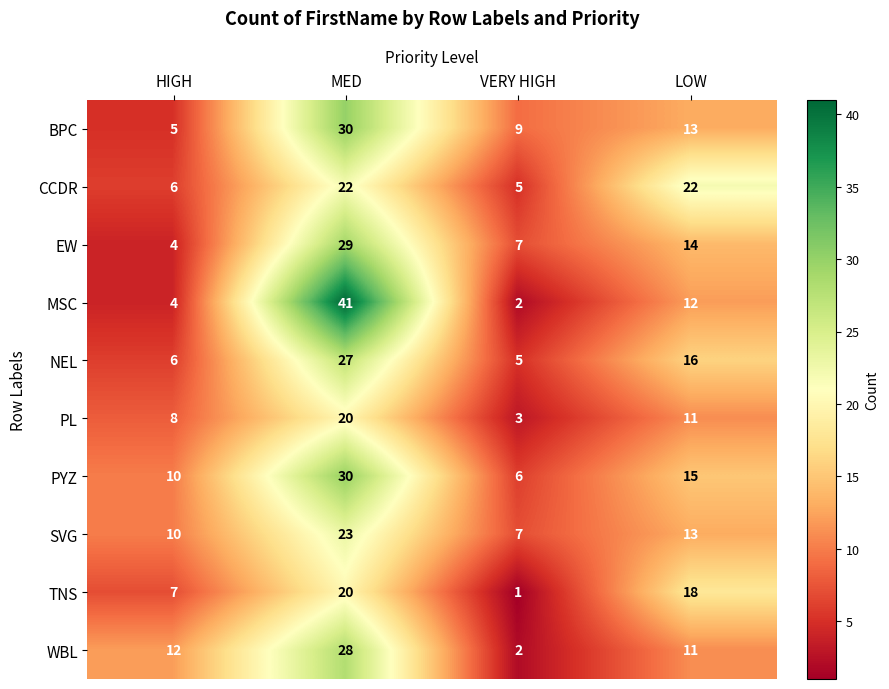

What is the average value of the EW series?

14